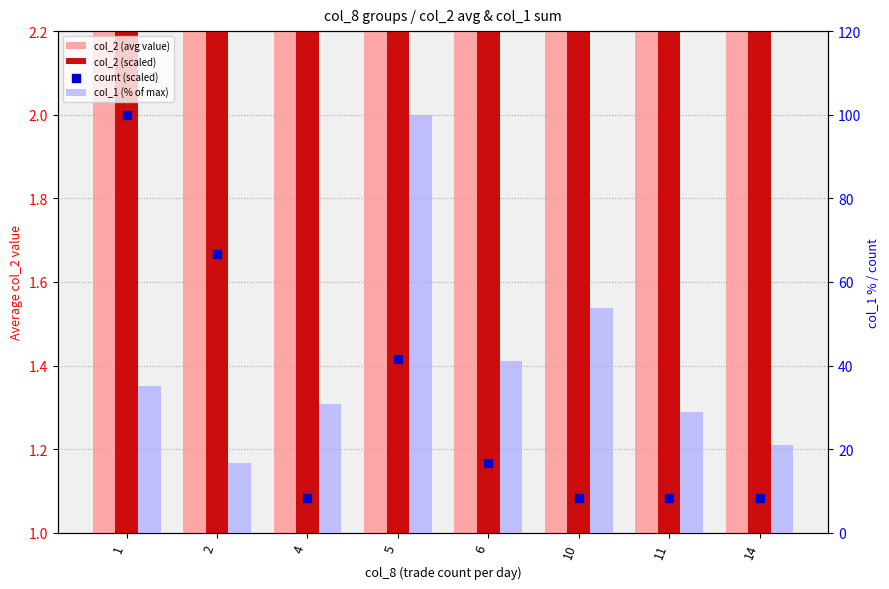

Which series has the largest Y range (max minus min)?

col_2 (avg value)